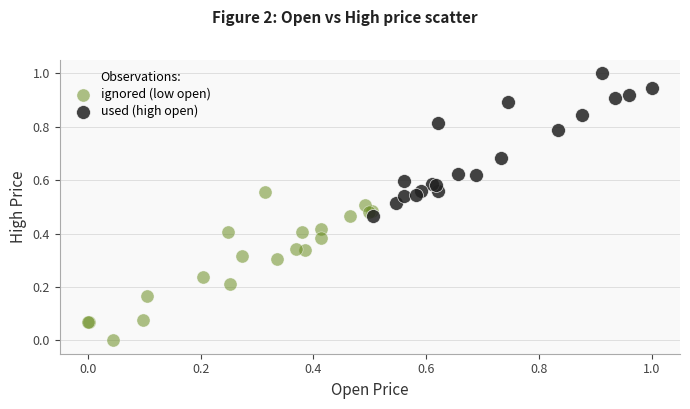

Which series contains the highest Y value?

used (high open)